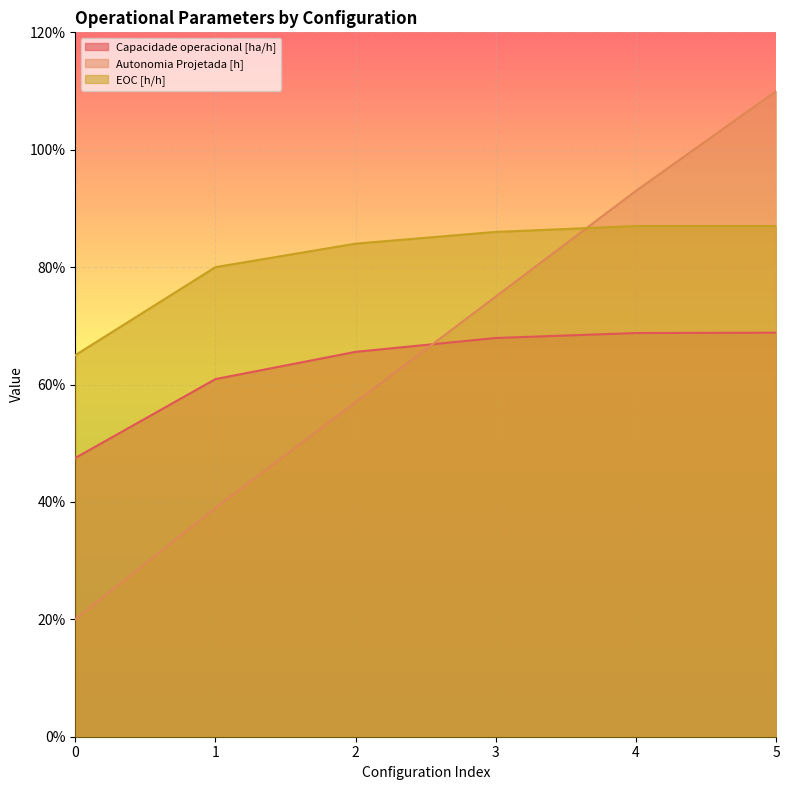

Is the value of EOC [h/h] at 3 greater than the value of Autonomia Projetada [h] at 4?

No